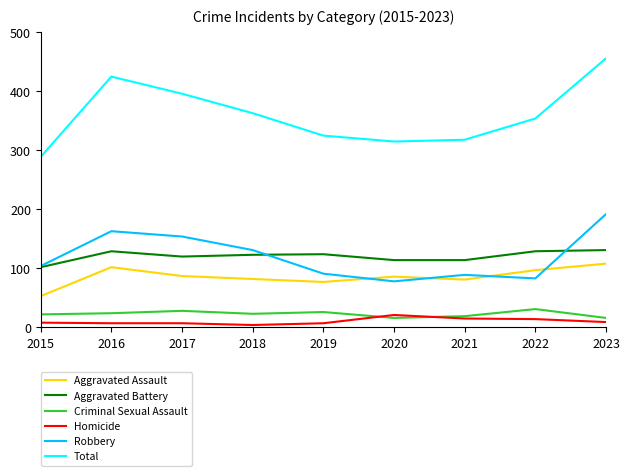

How many lines are shown in the chart?

6